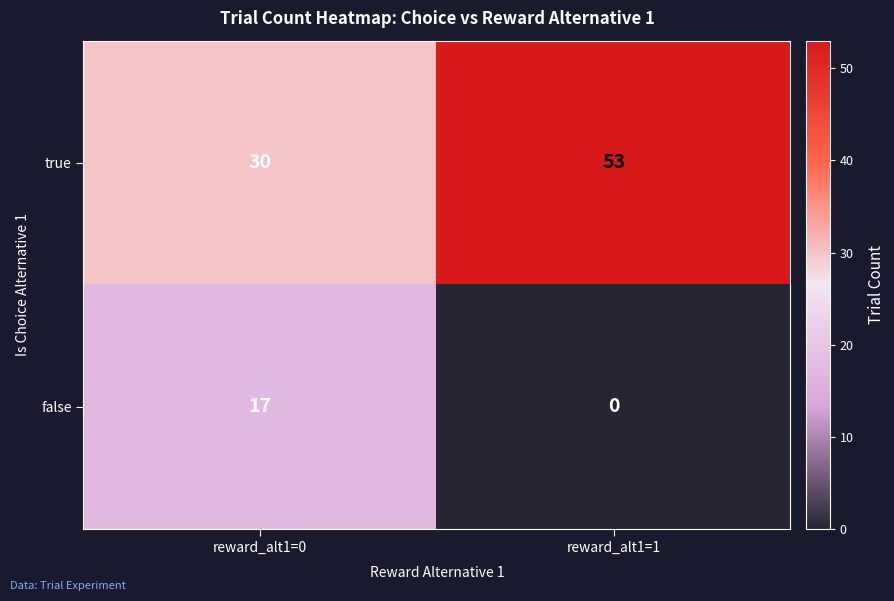

At reward_alt1=0, list the series in order from smallest to largest.

false, true